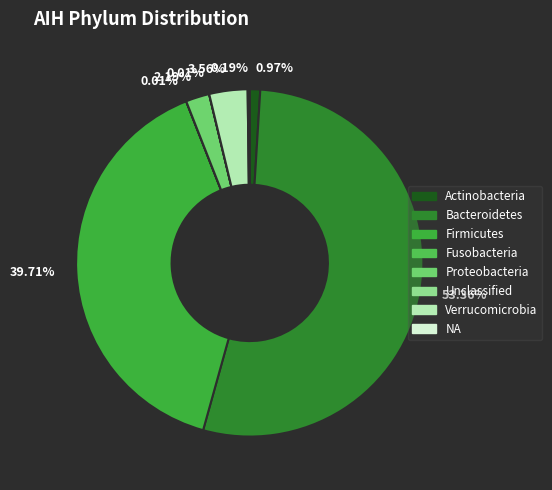

To the nearest percent, what is the difference between the largest and smallest slice percentages?

53%